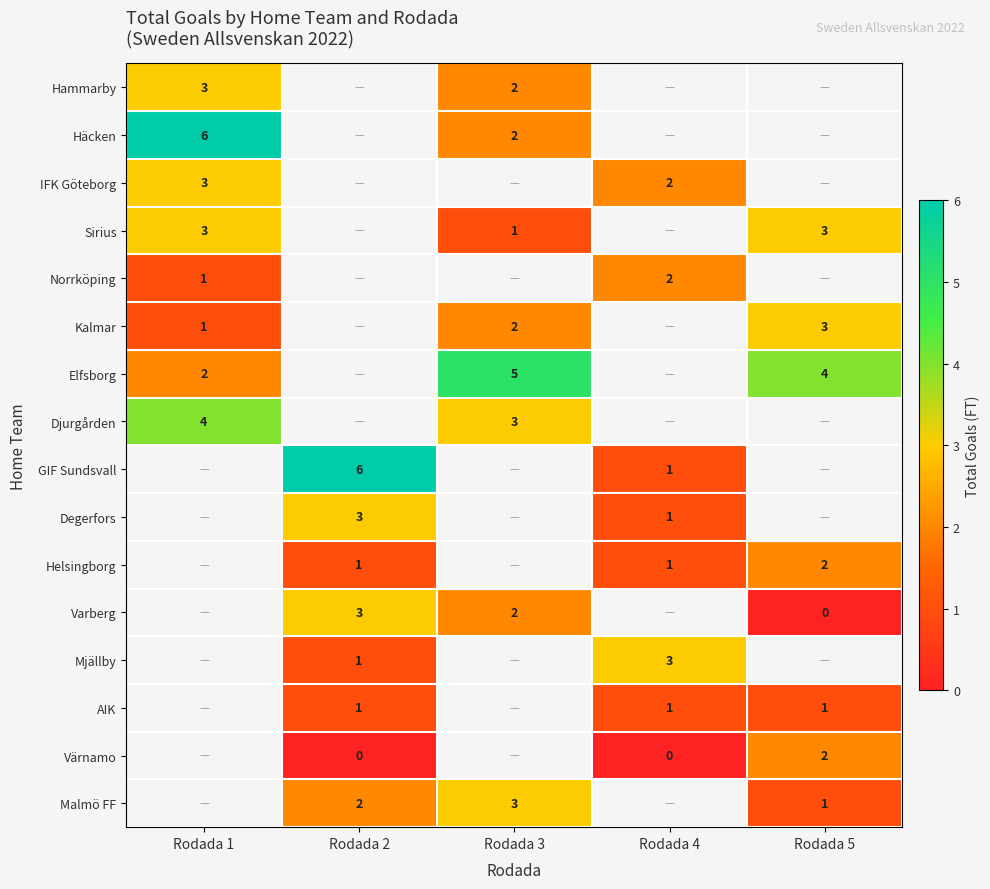

True or false: Varberg has a value of 3 at Rodada 2.

True